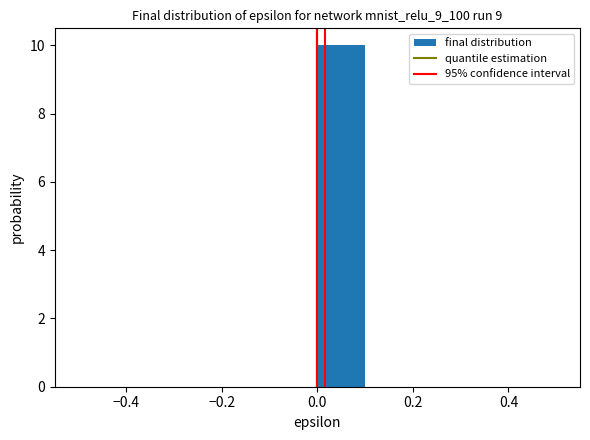

Which range on the x-axis has the tallest bar?

0.0 to 0.1